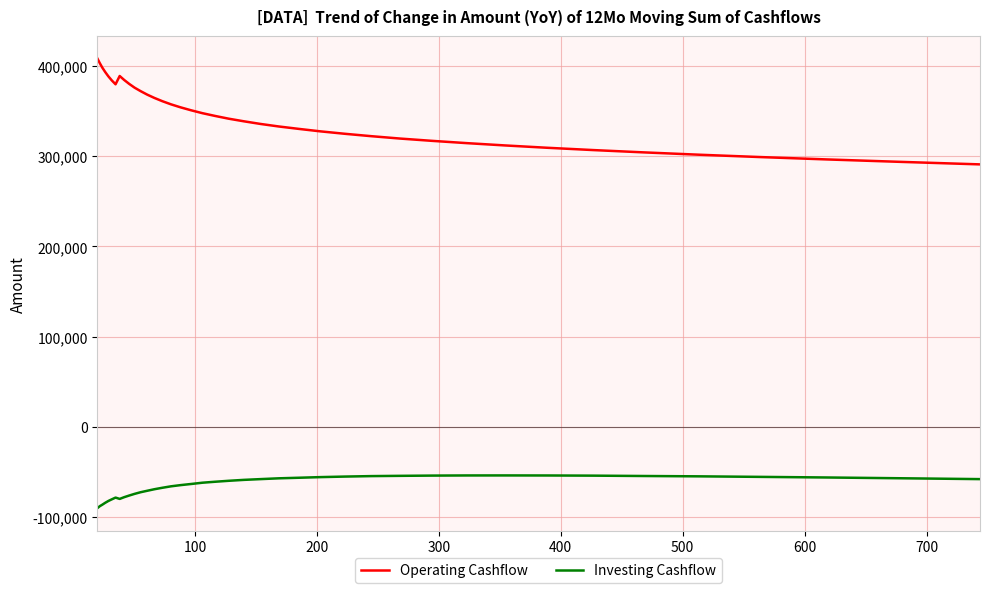

At how many categories does at least one series exceed 406104?

1